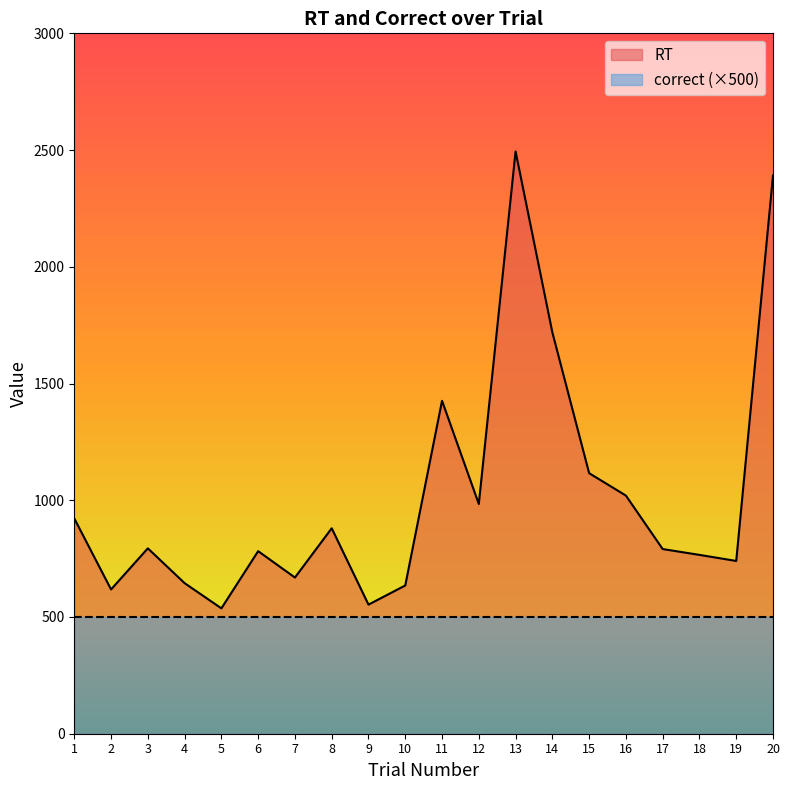

List the labels in order of value, largest first.

13, 20, 14, 11, 15, 16, 12, 1, 8, 3, 17, 6, 18, 19, 7, 4, 10, 2, 9, 5